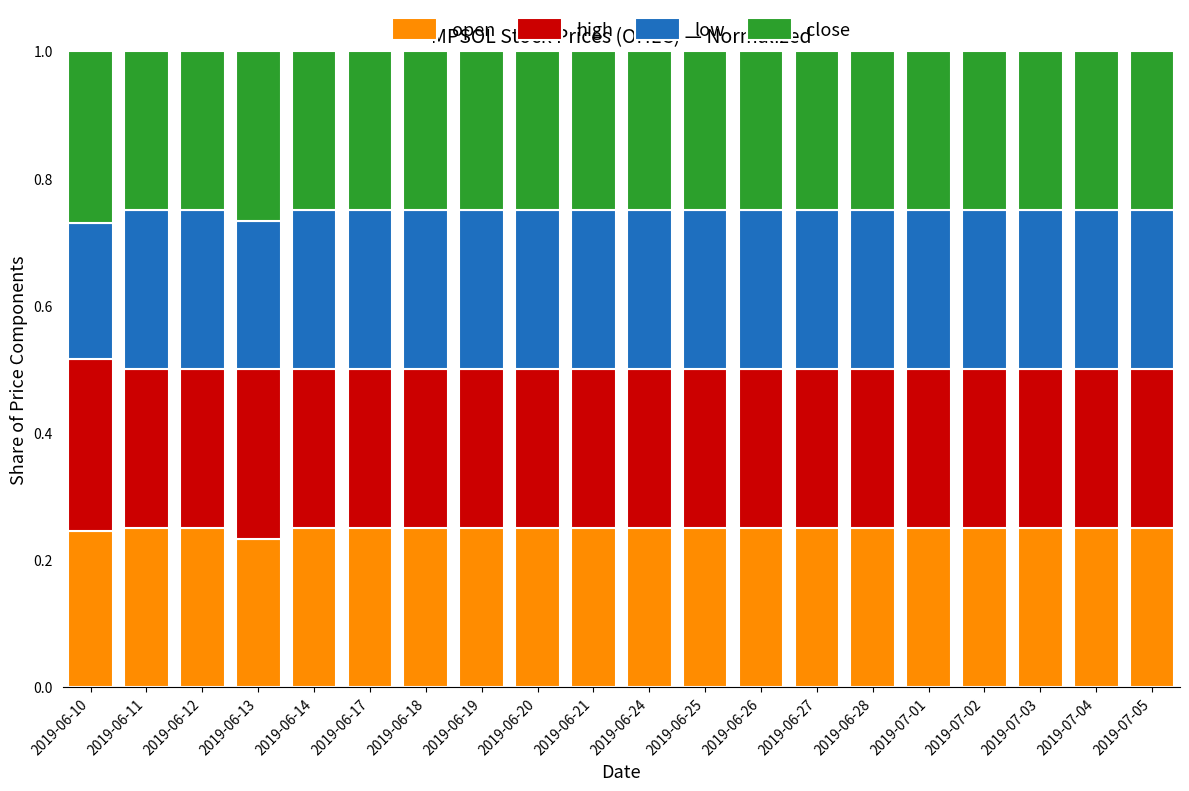

What is the total value across all series at 2019-06-19?

1.0